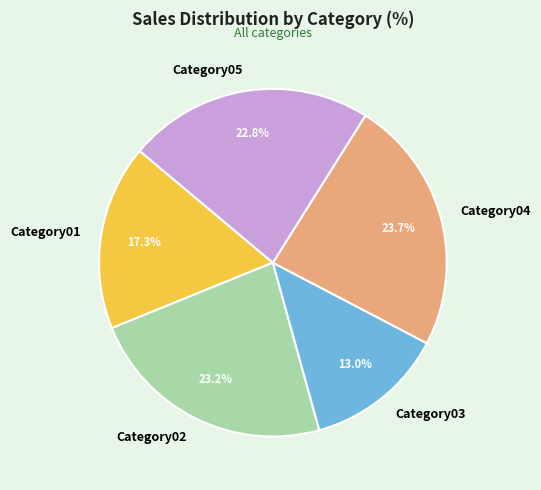

Is there any slice that represents more than half of the pie?

No